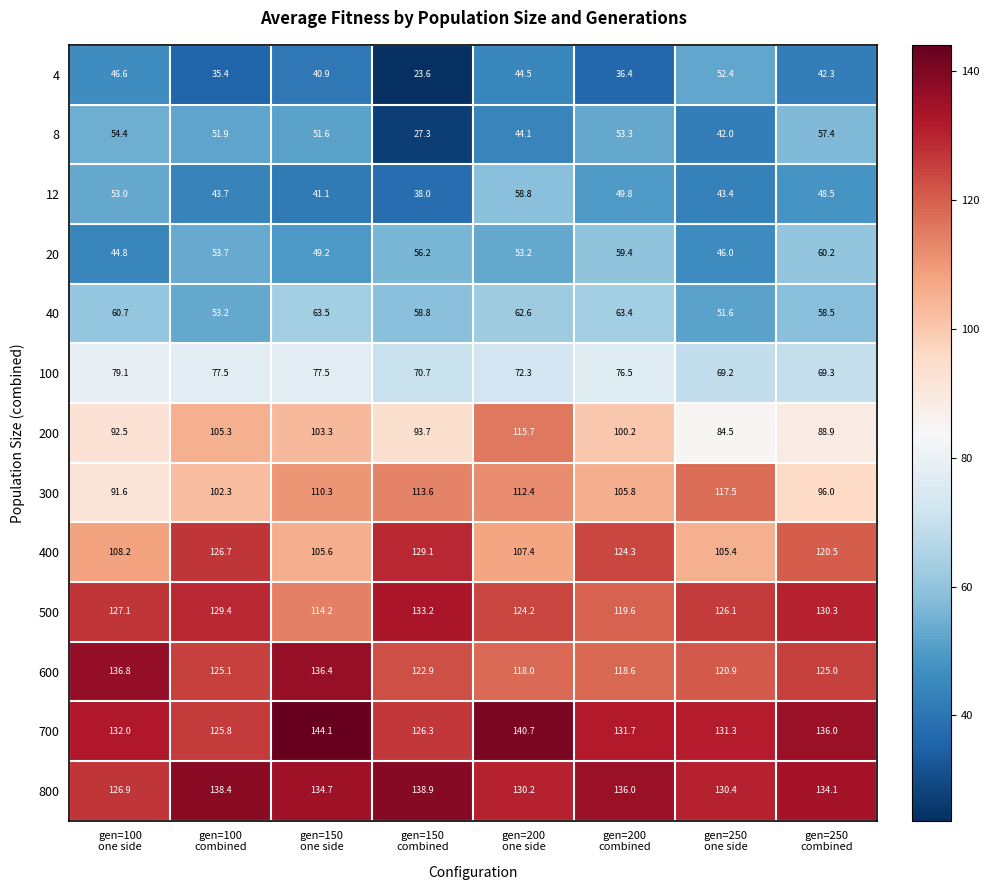

At how many categories does at least one series exceed 140?

2